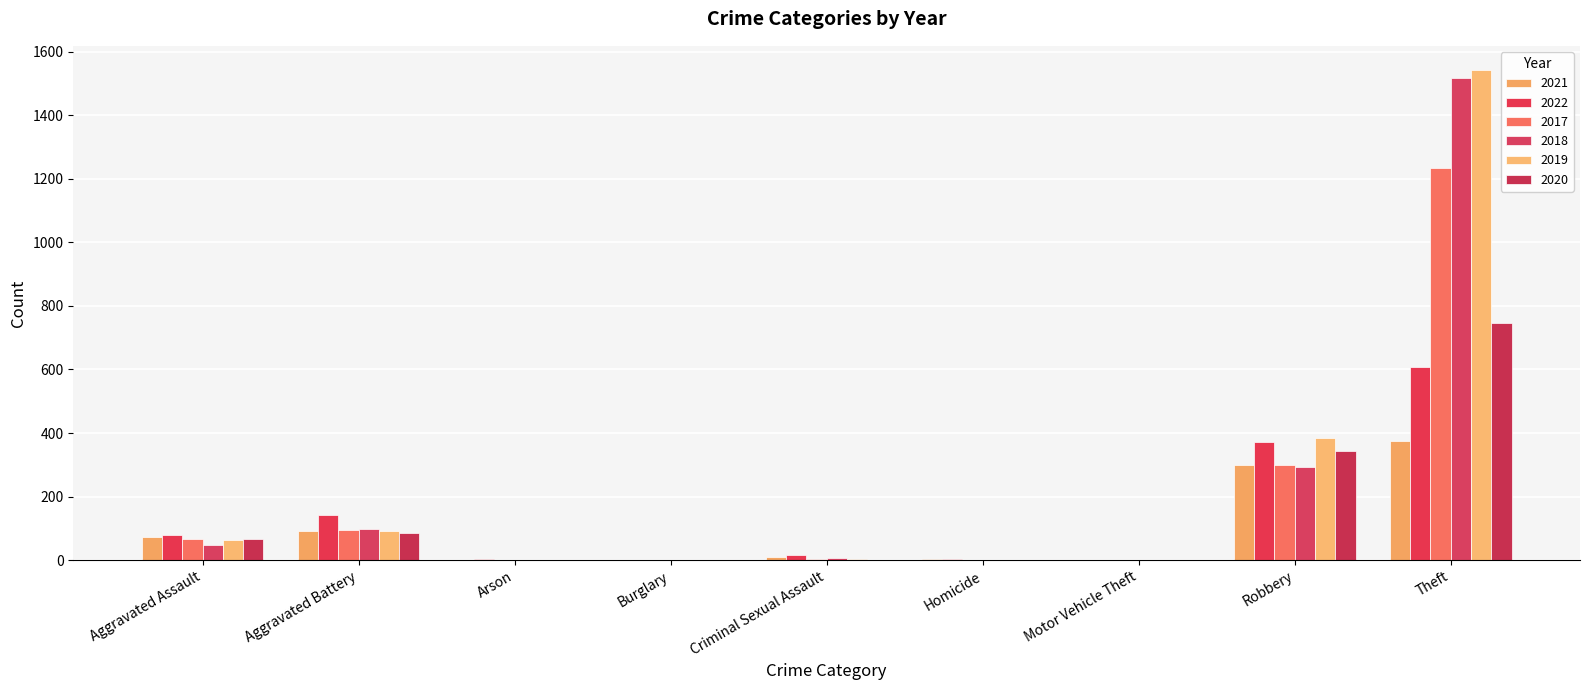

The 2019 series shows 1 at Burglary. True or false?

True